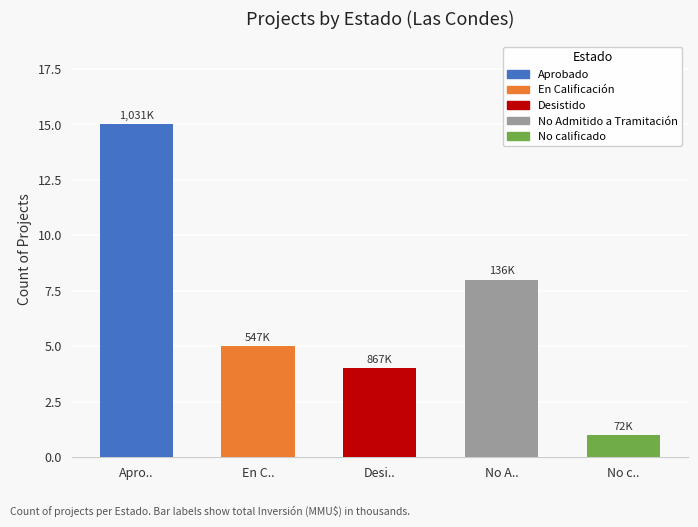

At which category does the chart reach its peak across all series?

Apro..